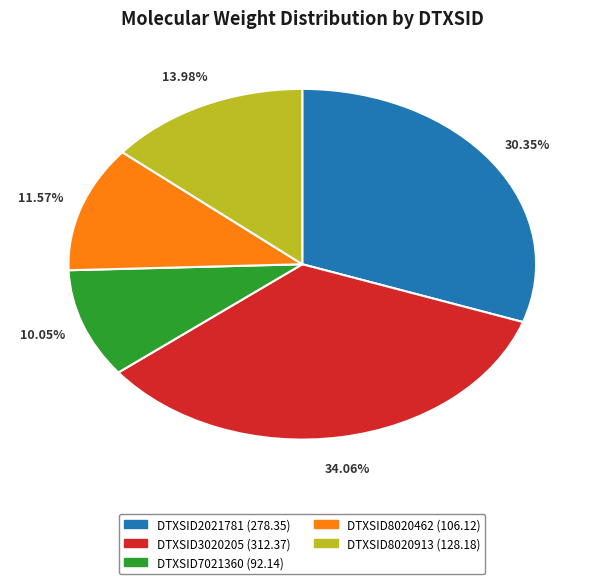

The DTXSID8020462 slice represents 12% of the pie. True or false?

True